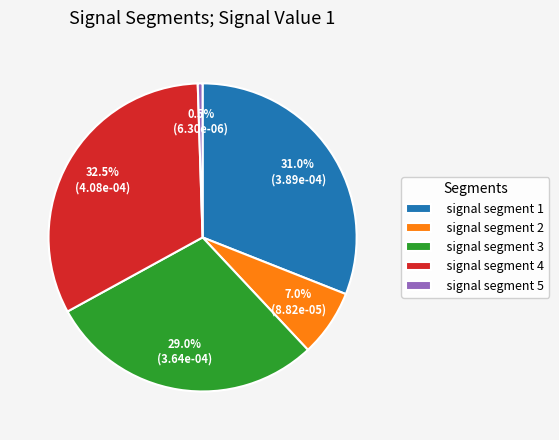

Combined, do signal segment 1 and signal segment 2 account for over 50%?

No